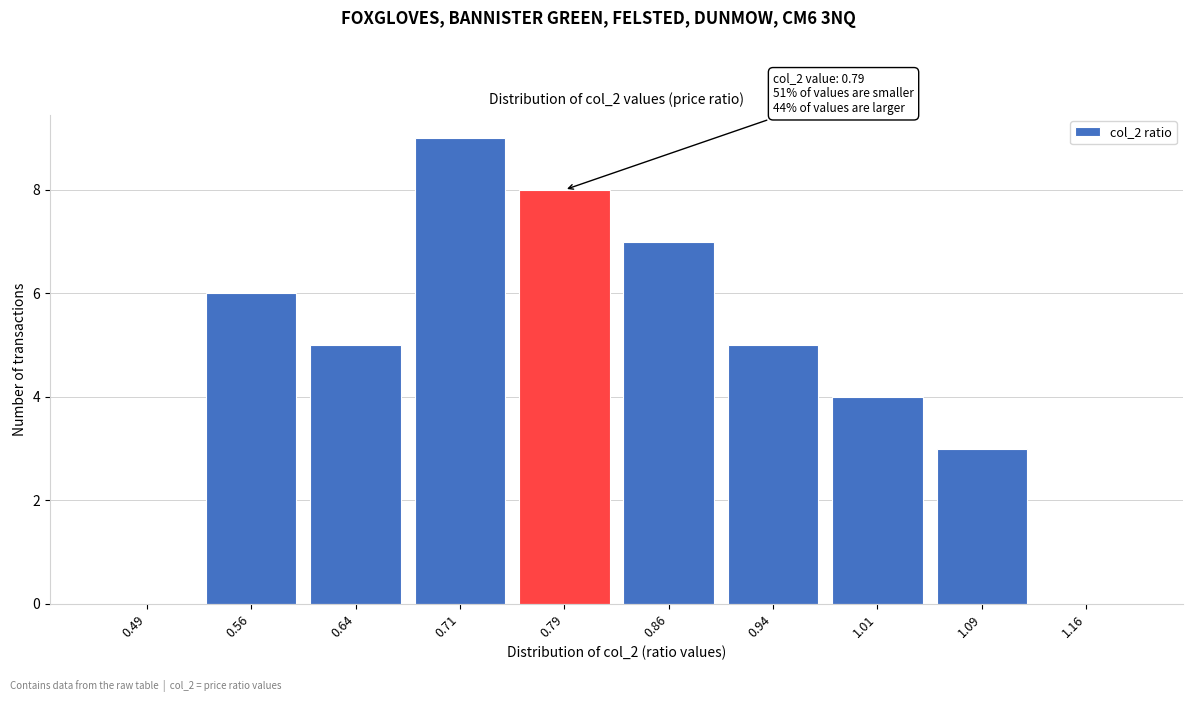

Which range on the x-axis has the tallest bar?

0.675 to 0.750